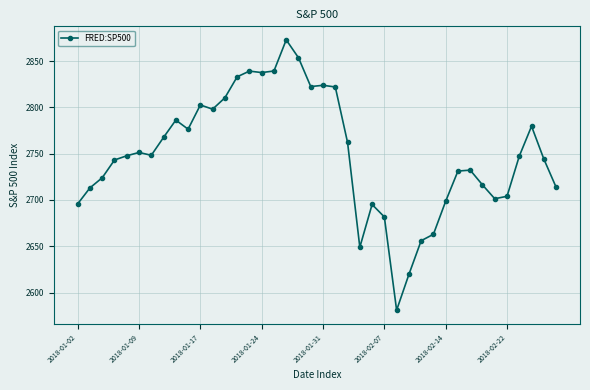

What is the sum of all values?

109983.8